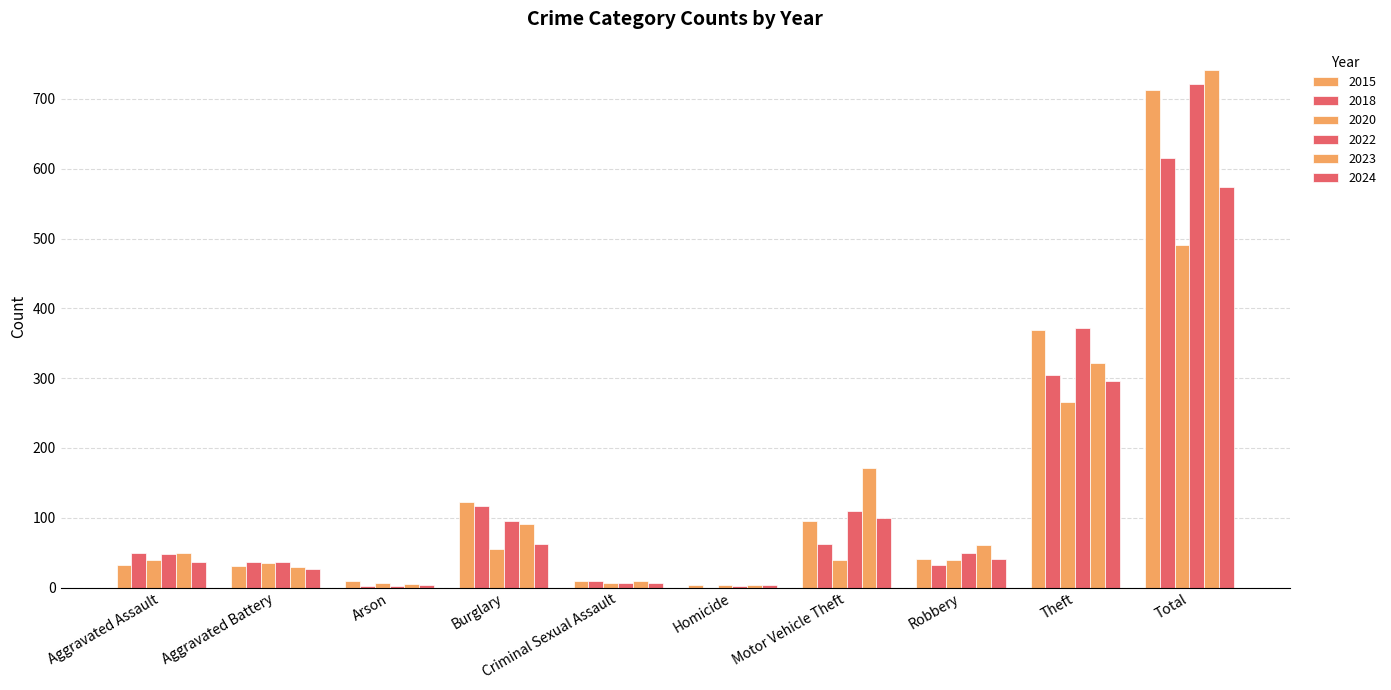

What is the approximate value of 2023 at Robbery, to the nearest 10?

60